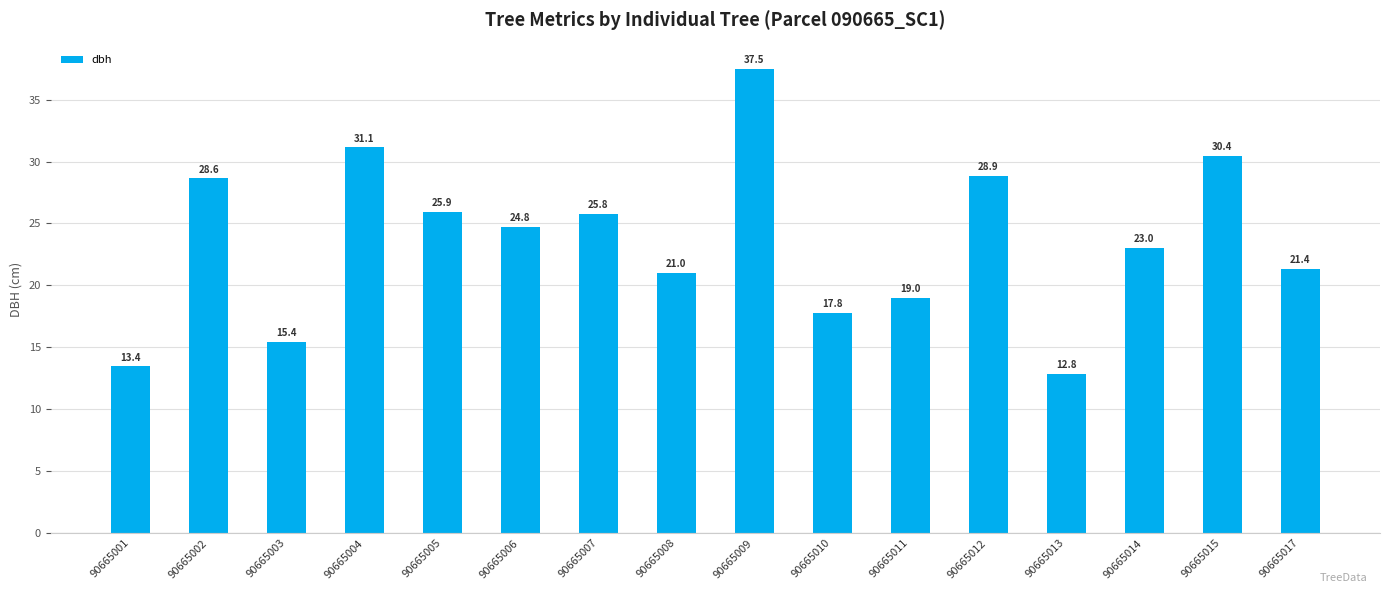

Between 90665001 and 90665006, which is larger?

90665006